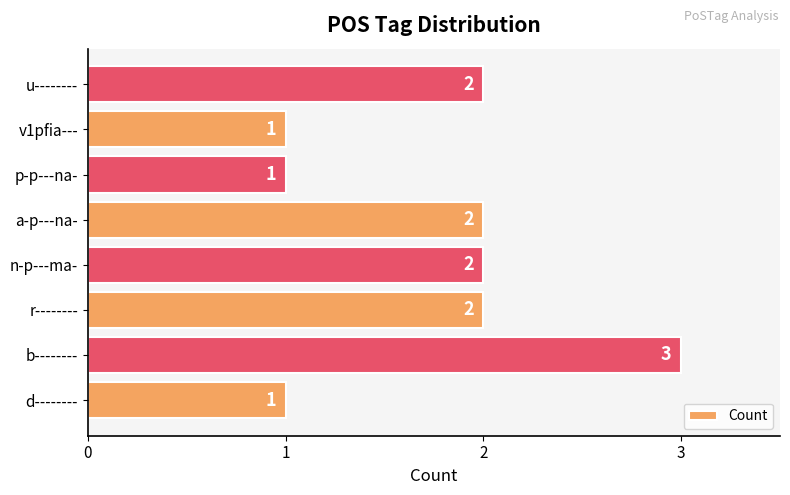

True or false: the data shows 1 at u--------.

False